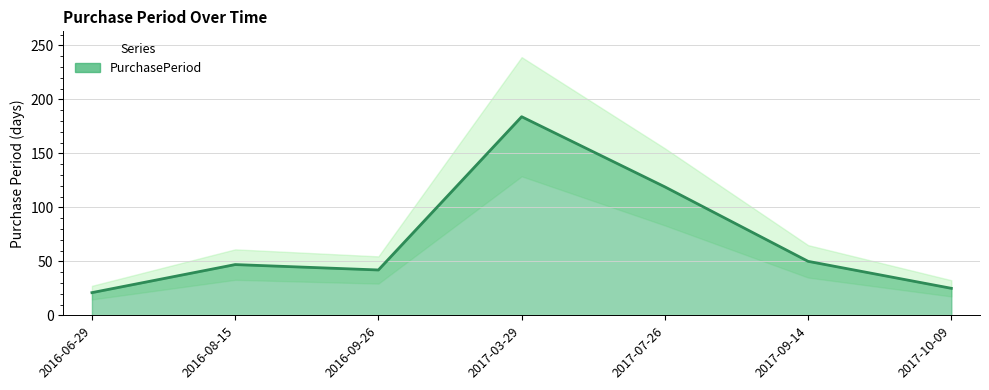

Which category has the lowest value across all series?

2016-06-29